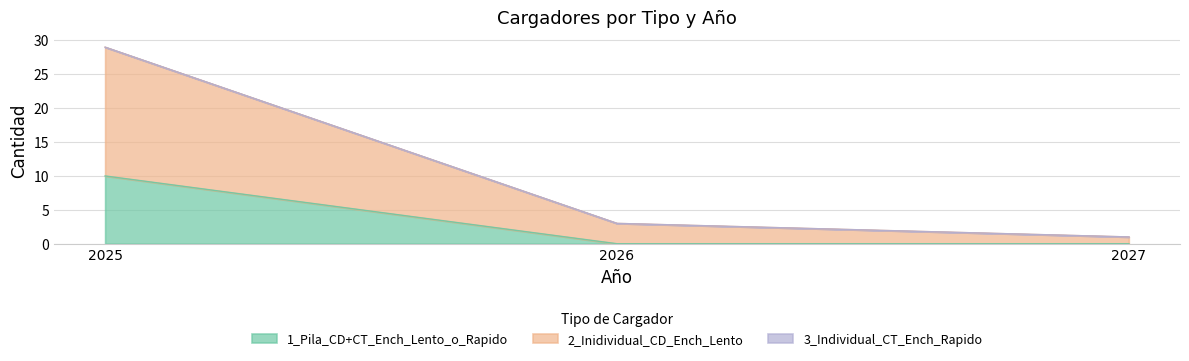

The value of 1_Pila_CD+CT_Ench_Lento_o_Rapido at 2026 is -4. True or false?

False